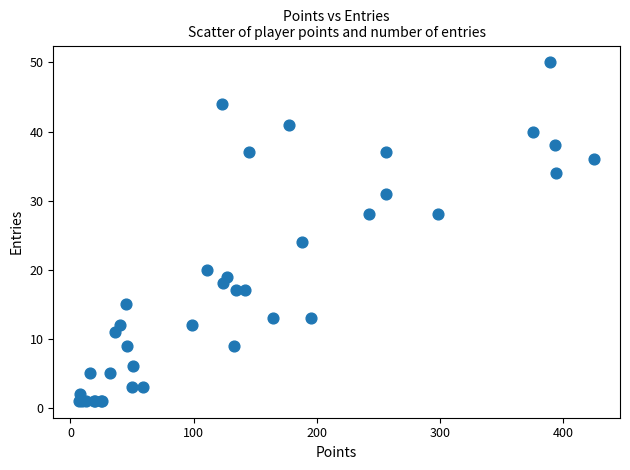

What Y value in the scatter plot is closest to 25?

24